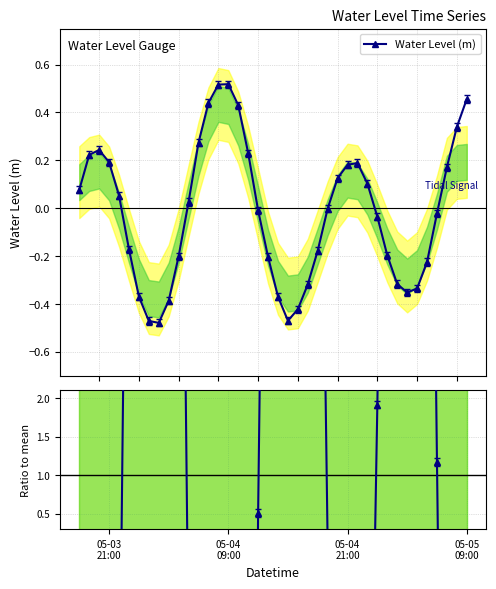

How many categories are shown in the chart?

40